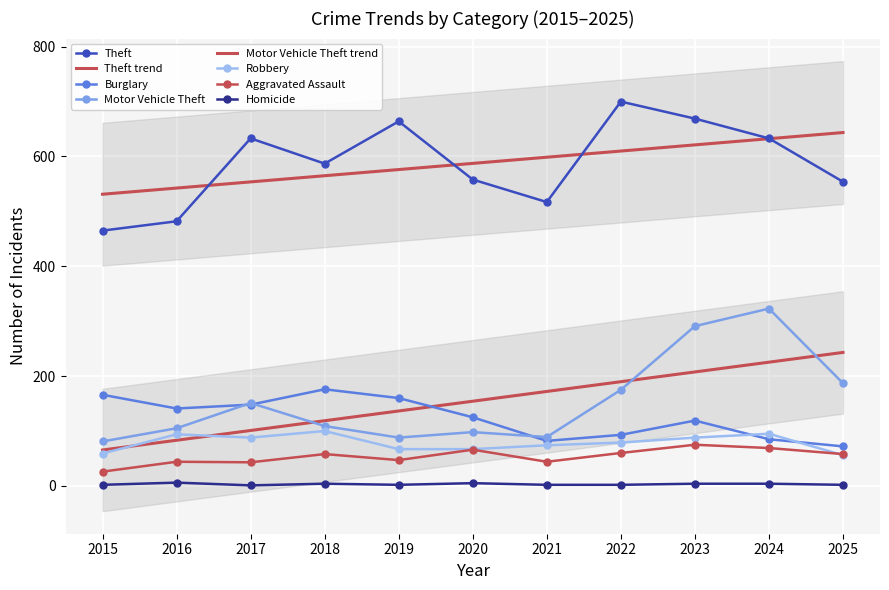

What is the approximate value of Burglary at 2022?

93.0